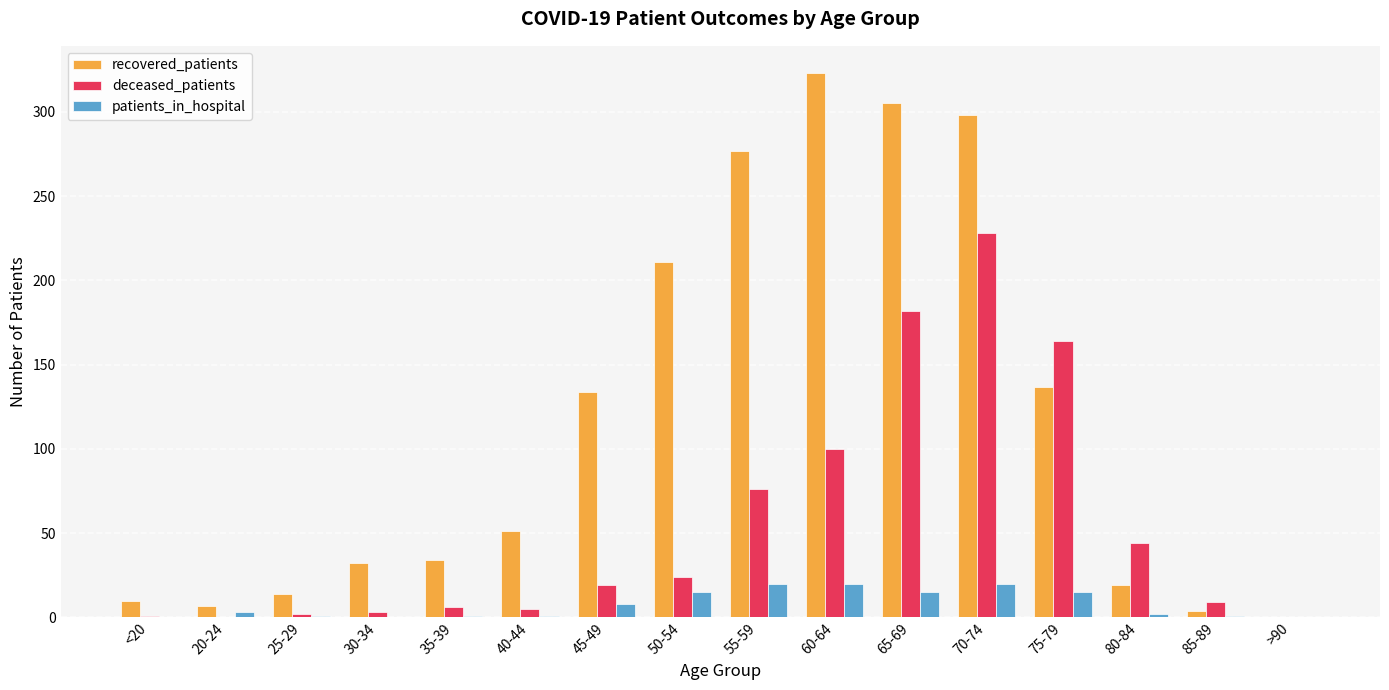

At which label is recovered_patients closest to 161?

75-79